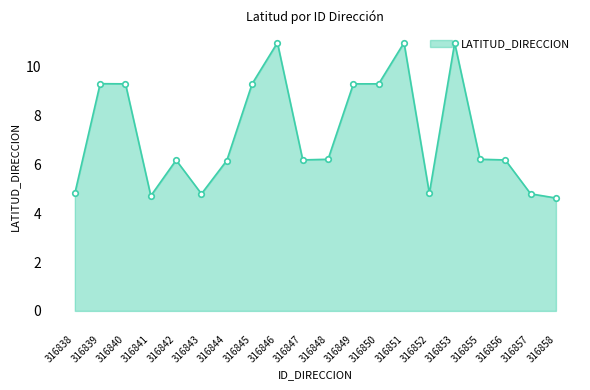

True or false: the data shows 4.8 at 316852.

True